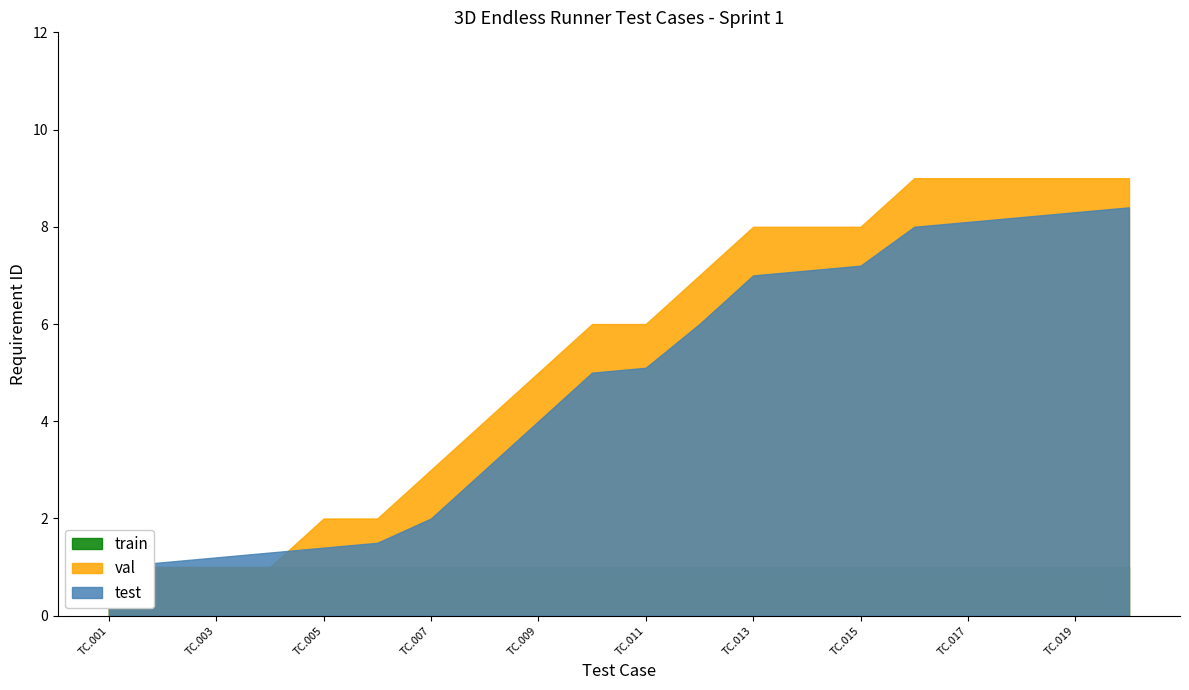

The value of test at TC.001 is 1.0. True or false?

True